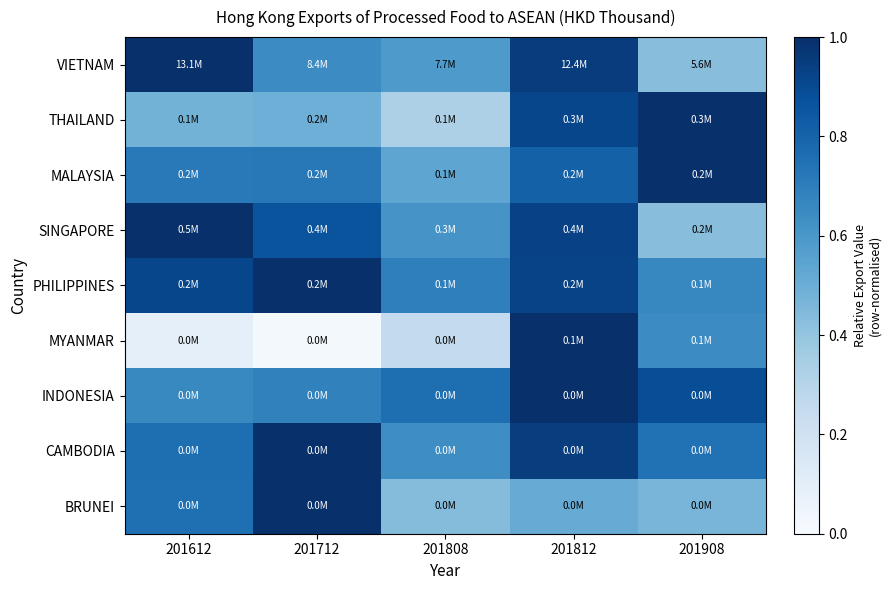

Which label corresponds to the smallest value in the chart?

201712